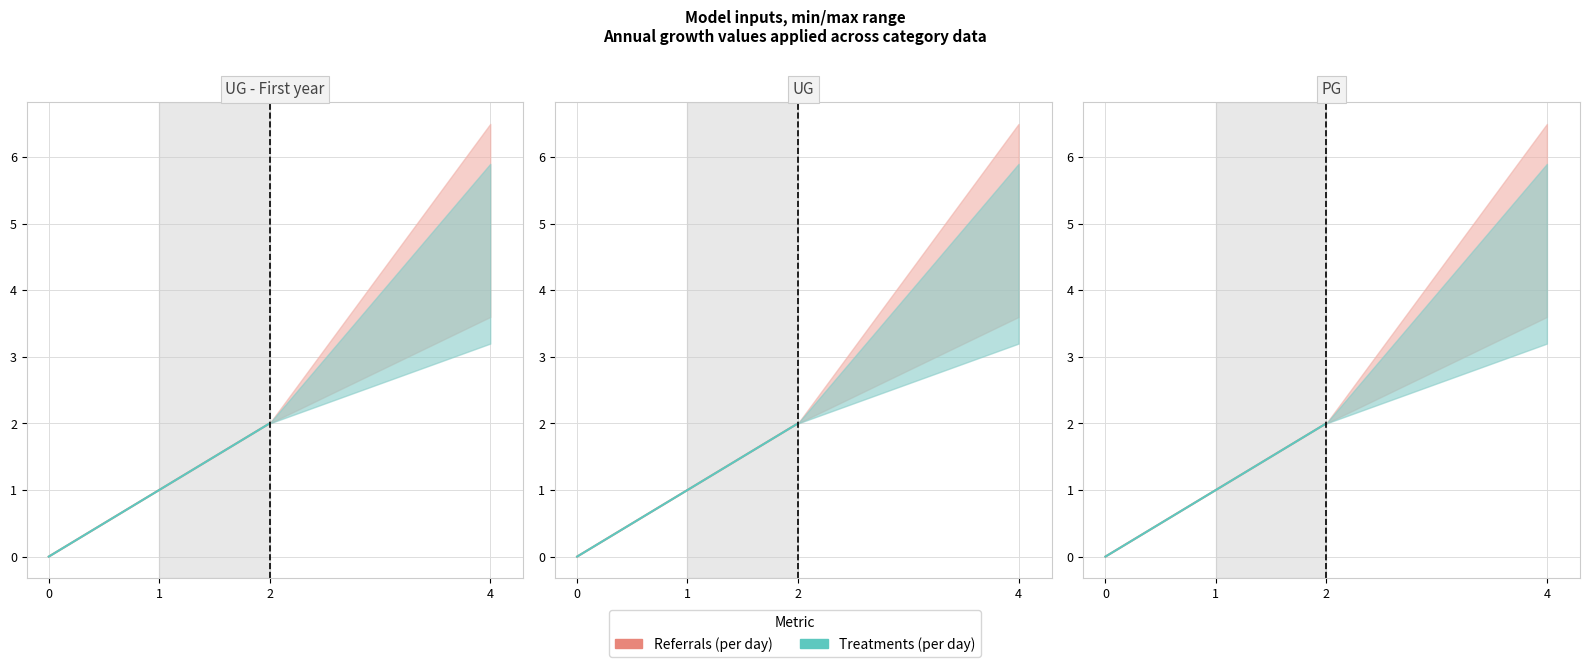

What is the difference between the maximum and minimum values in the Referrals (per day) series?

2